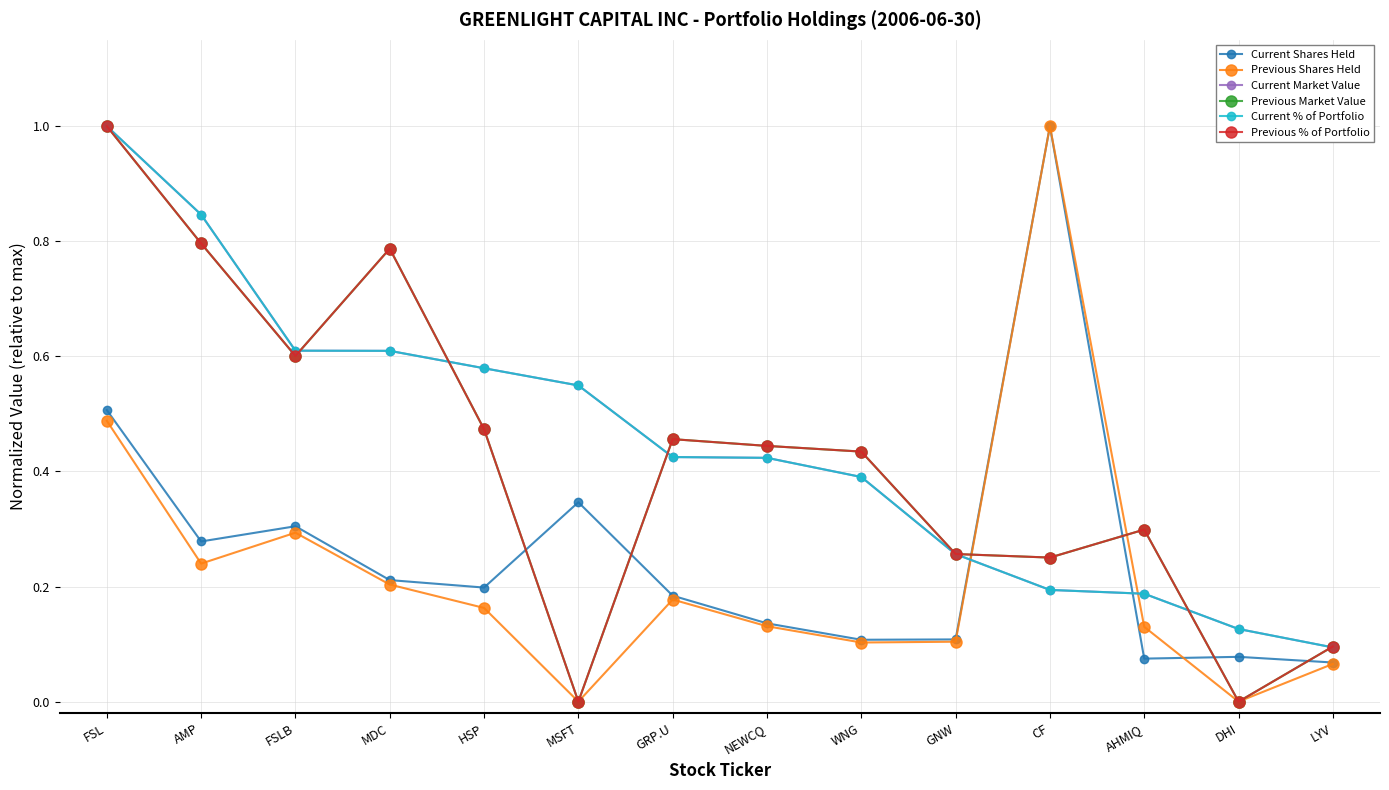

Is the value of Current Market Value at AHMIQ greater than the value of Current % of Portfolio at MDC?

No